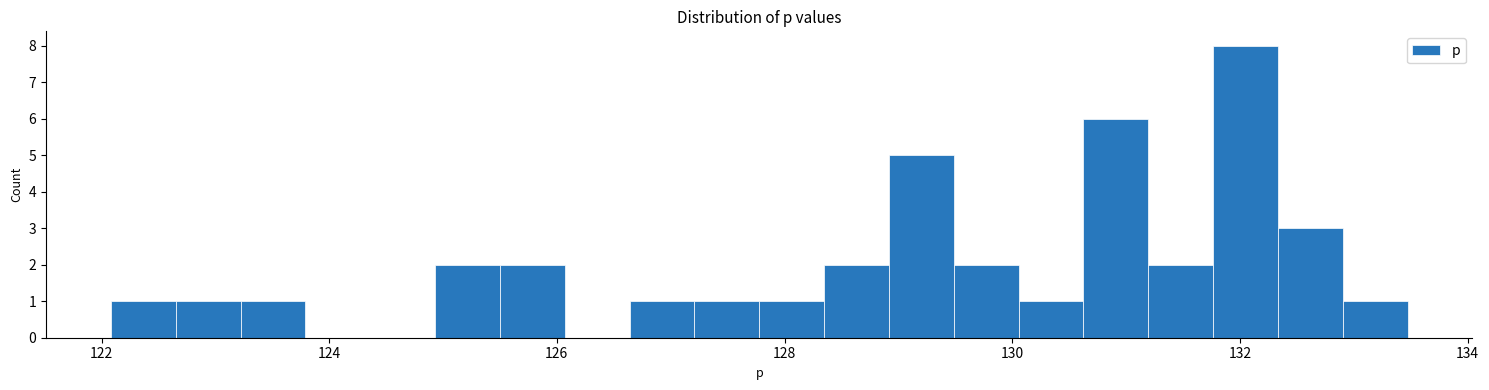

Read against the x-axis, roughly where is the centre of the tallest bar?

132.0